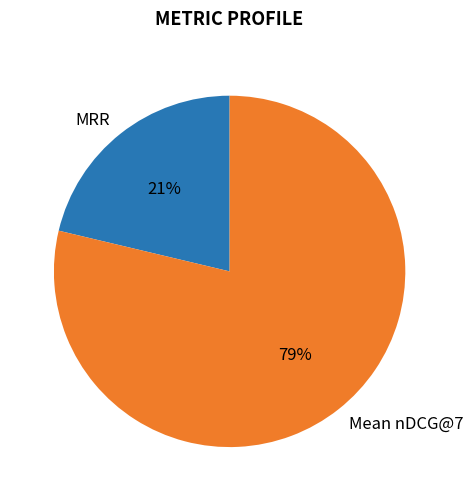

To the nearest percent, what percentage of the pie is Mean nDCG@7?

79%